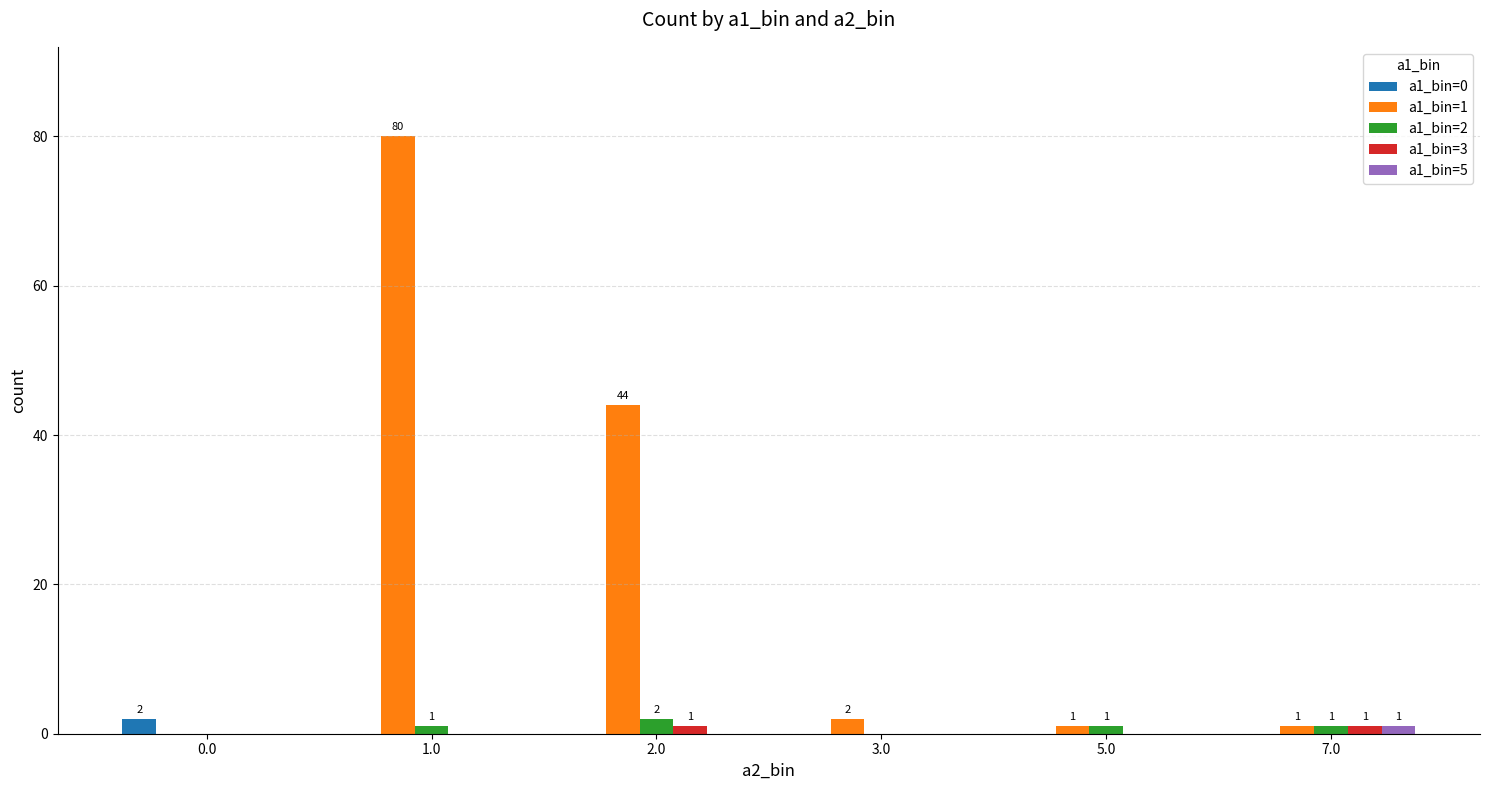

Which series has the largest total across all categories?

a1_bin=1